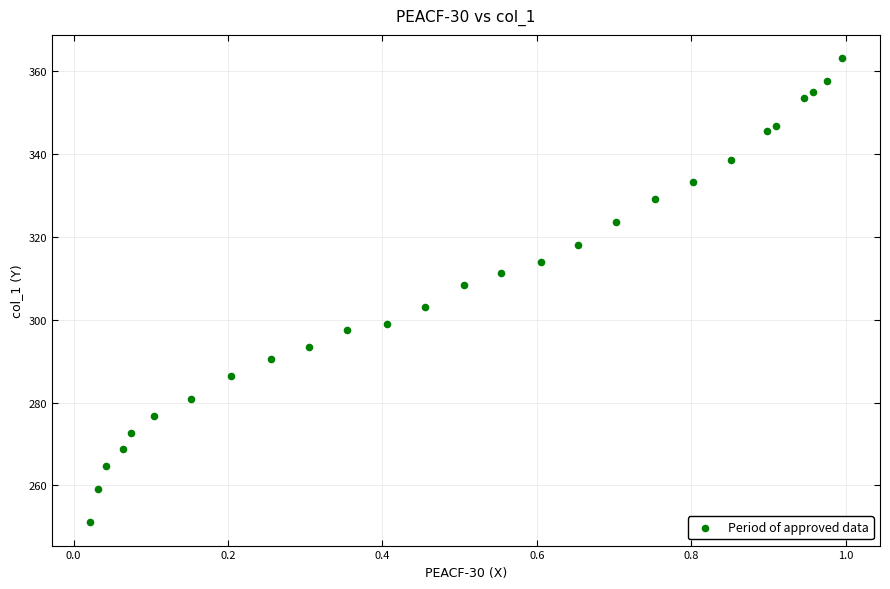

What is the range of X values (max minus min)?

1.0